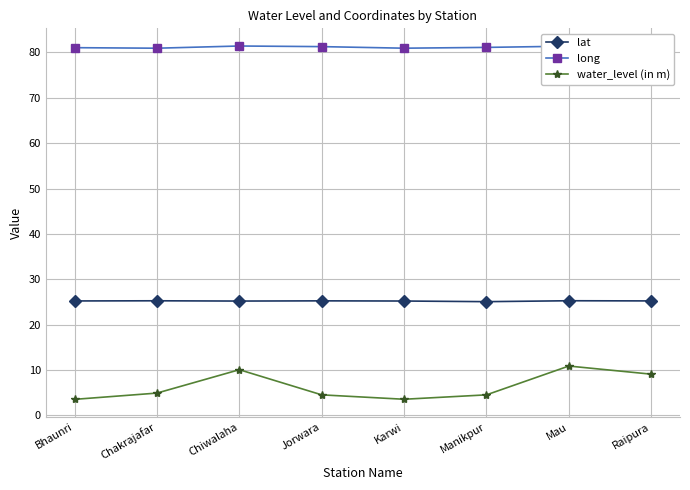

List the series in order of their overall mean, lowest first.

water_level (in m), lat, long